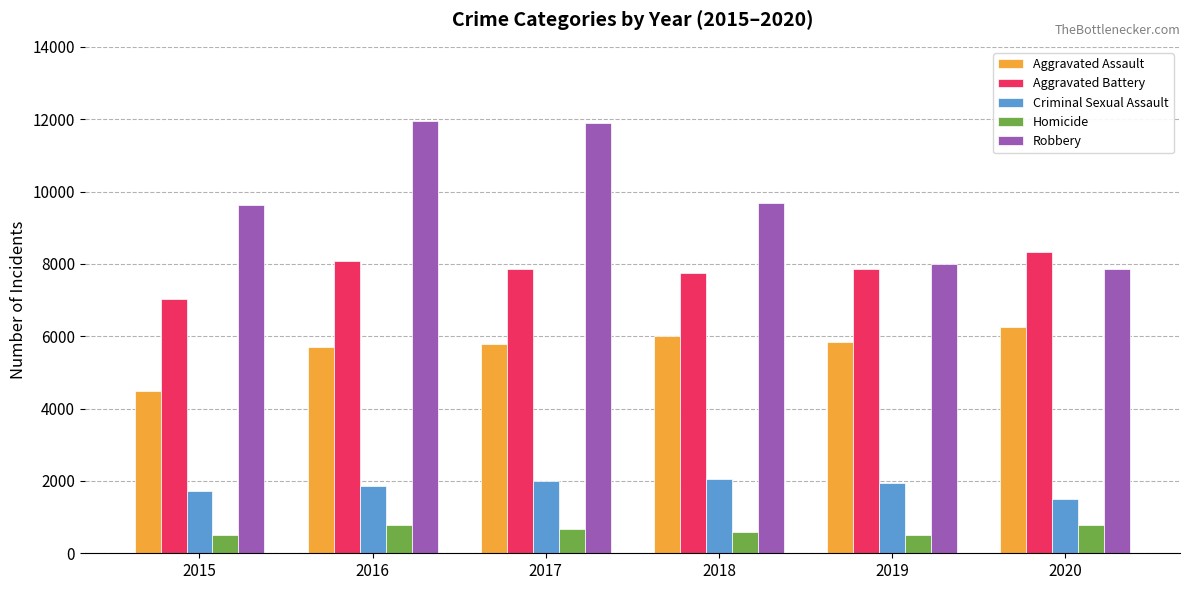

How many Criminal Sexual Assault values are between 1712 and 1993?

4